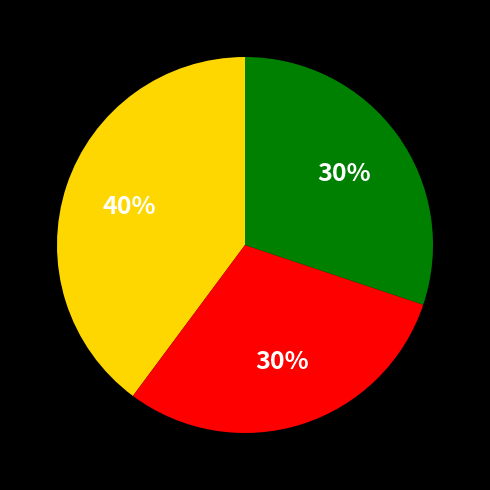

To the nearest percent, what is the average slice percentage?

33%